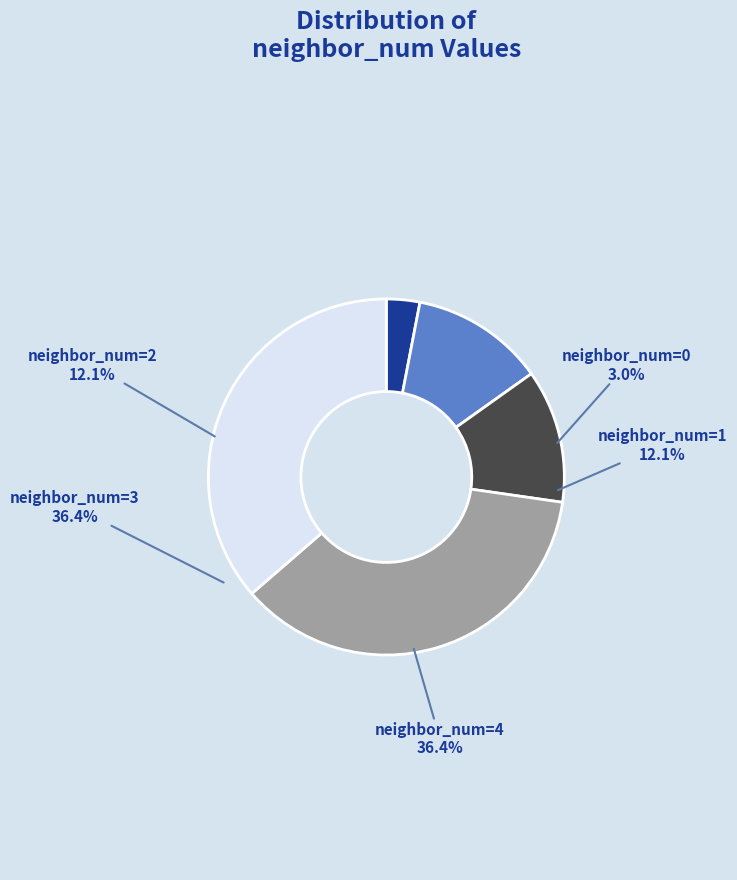

Is it true that 0 is 3% of the pie?

True